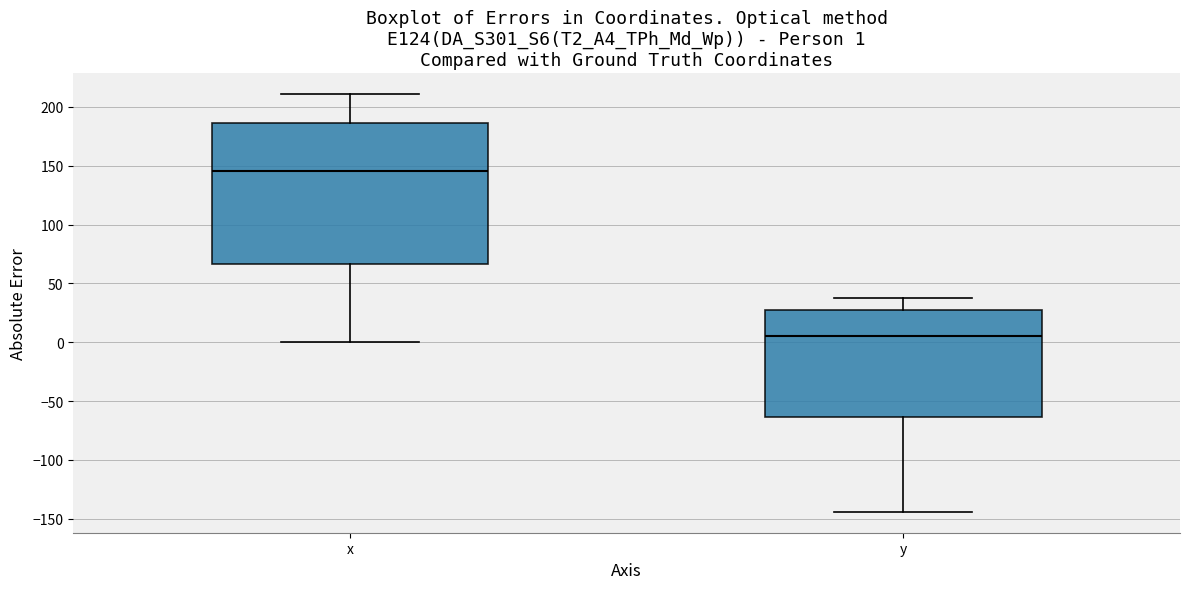

Which box has the highest median line?

x